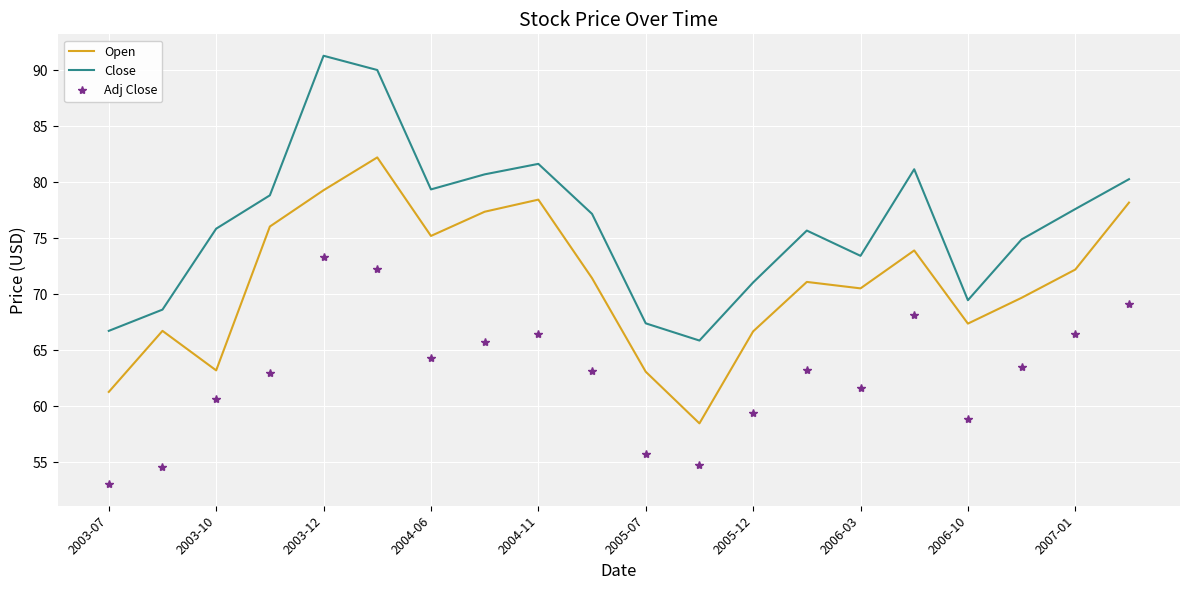

Which series has the largest total across all categories?

Close